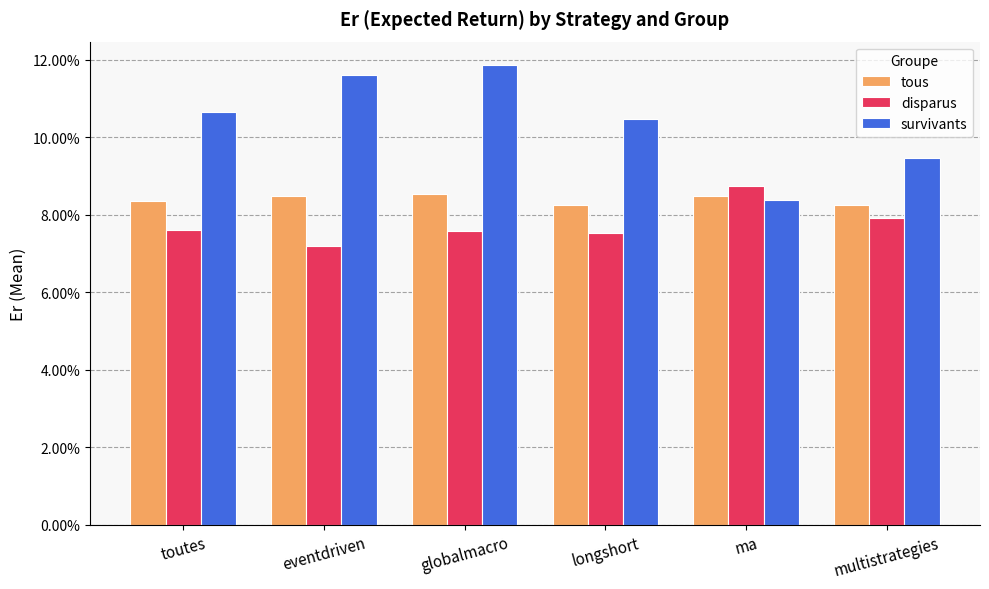

What is the value of the disparus bar at the 6th from the left?

0.1